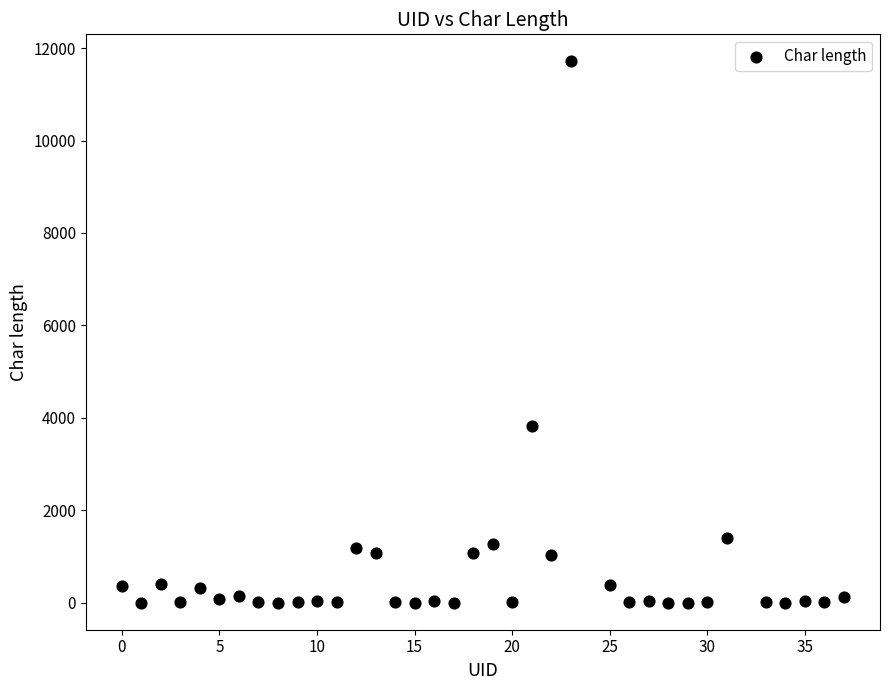

What is the range of Y values (max minus min)?

11712